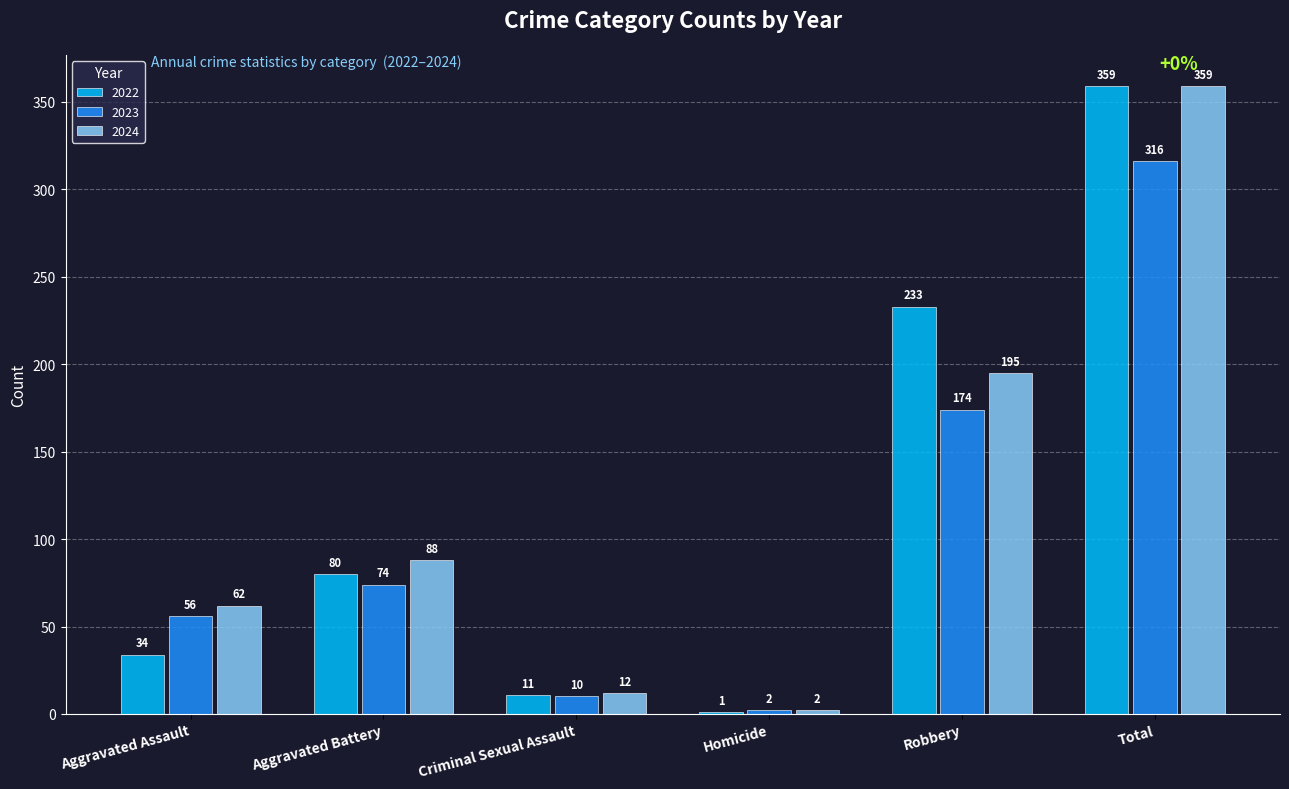

How many groups of bars are there?

6